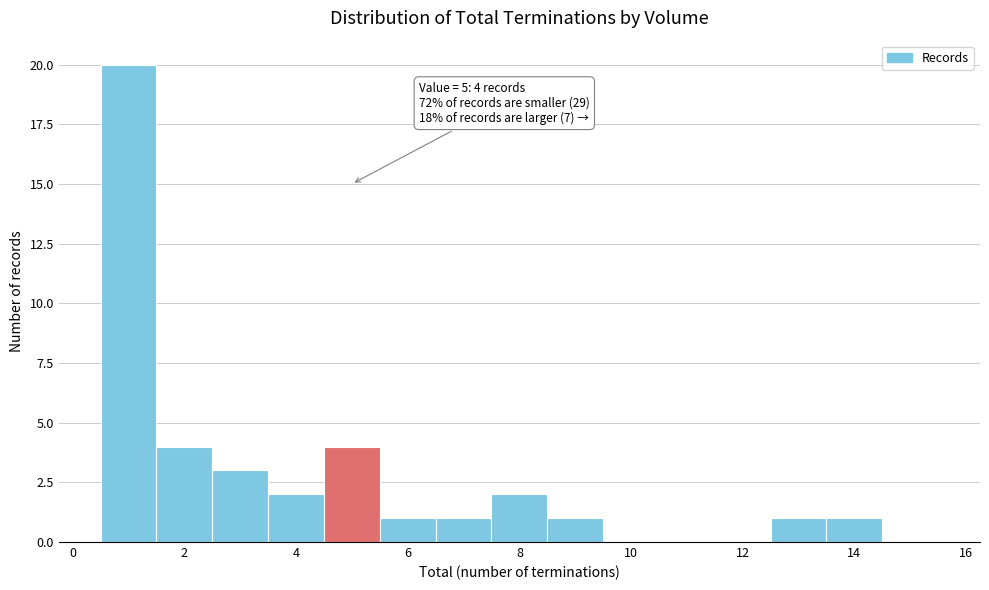

Which range on the x-axis has the tallest bar?

0.5 to 1.5